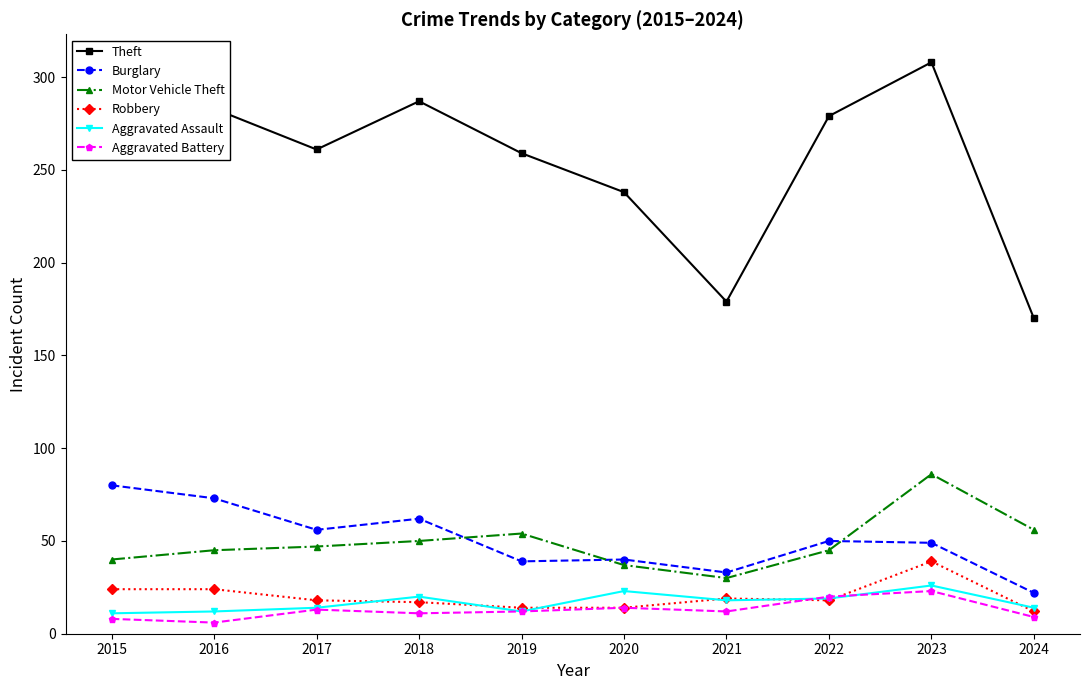

The value of Aggravated Assault at 2020 is 35. True or false?

False